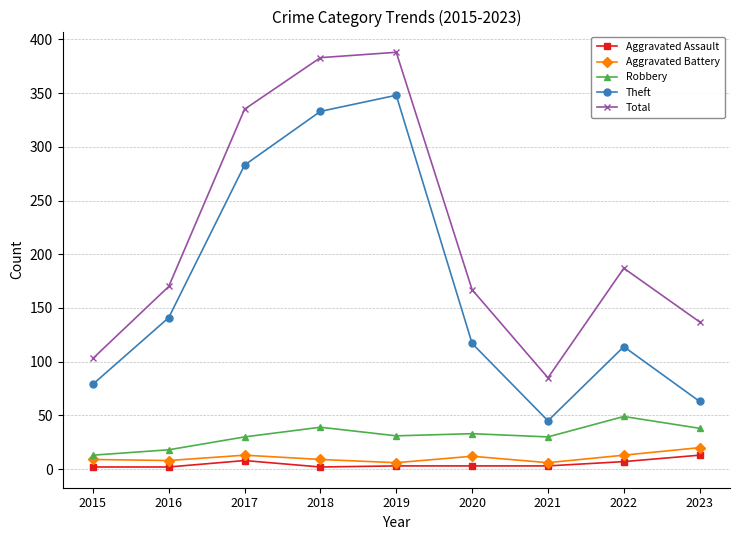

Is it true that Total equals 383 at 2018?

True